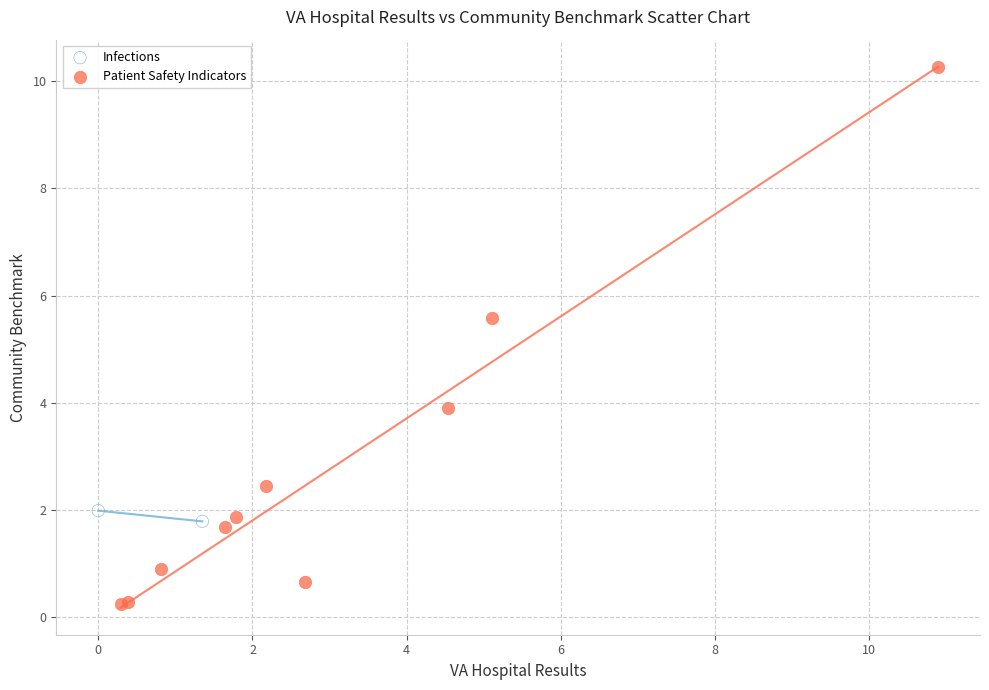

What are all the series names shown in the legend?

Infections, Patient Safety Indicators